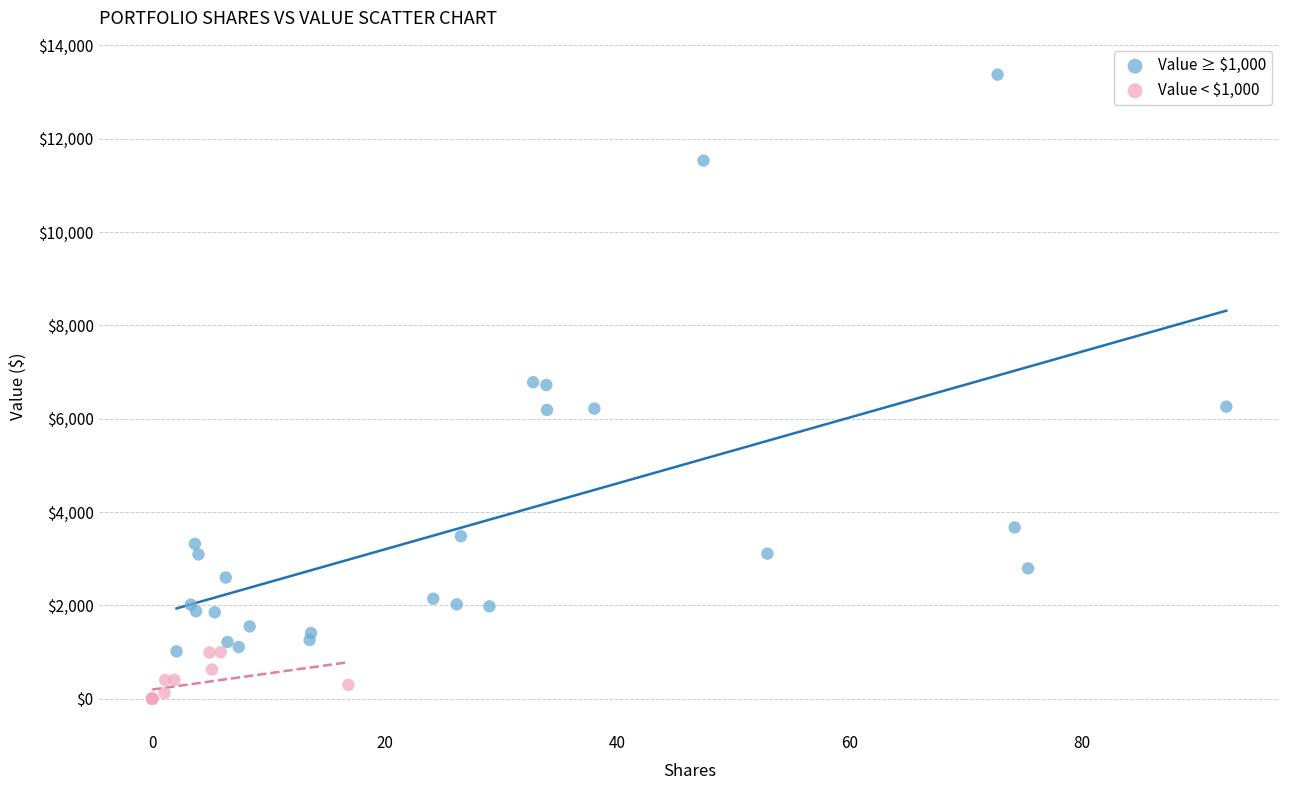

Which series reaches the minimum Y coordinate?

Value < $1,000